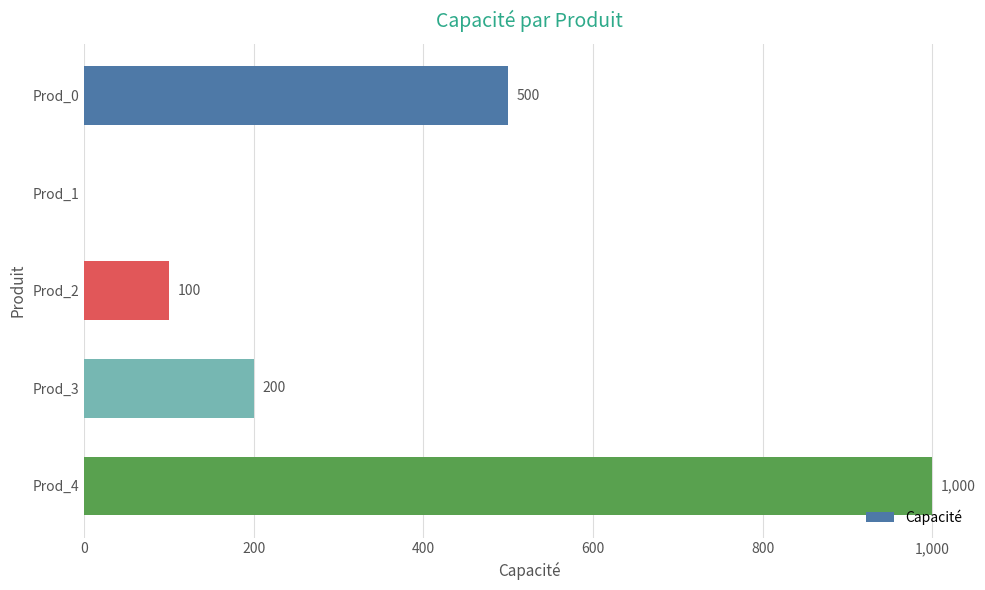

True or false: the data shows 1000 at Prod_4.

True